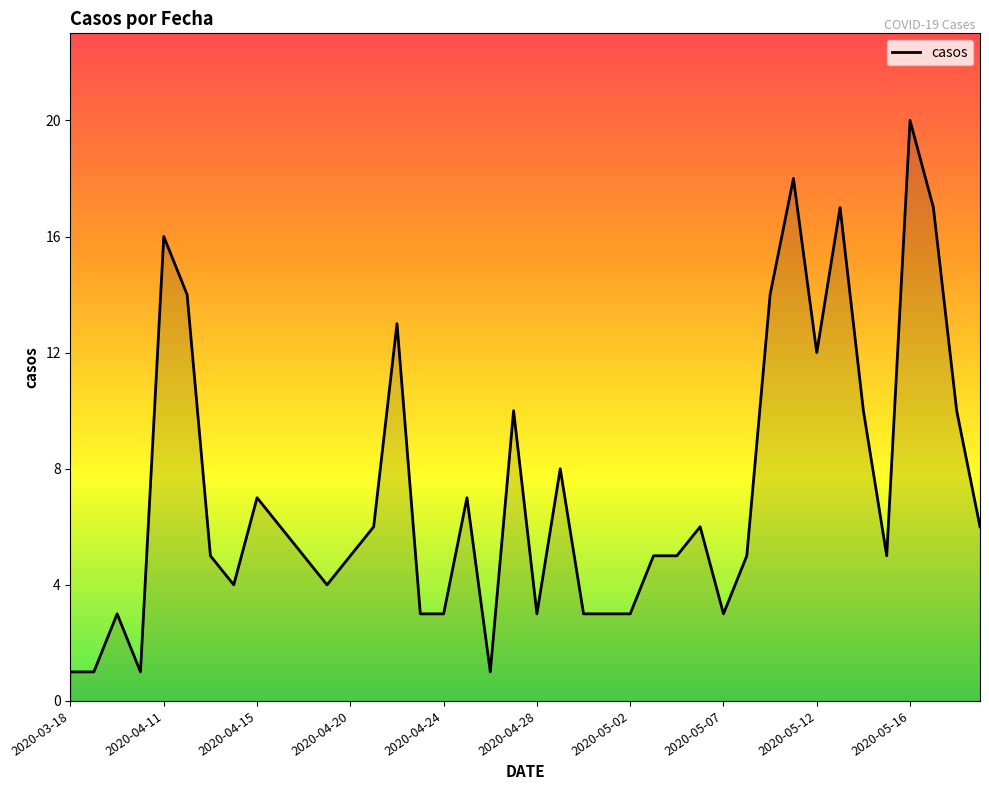

What is the average value?

7